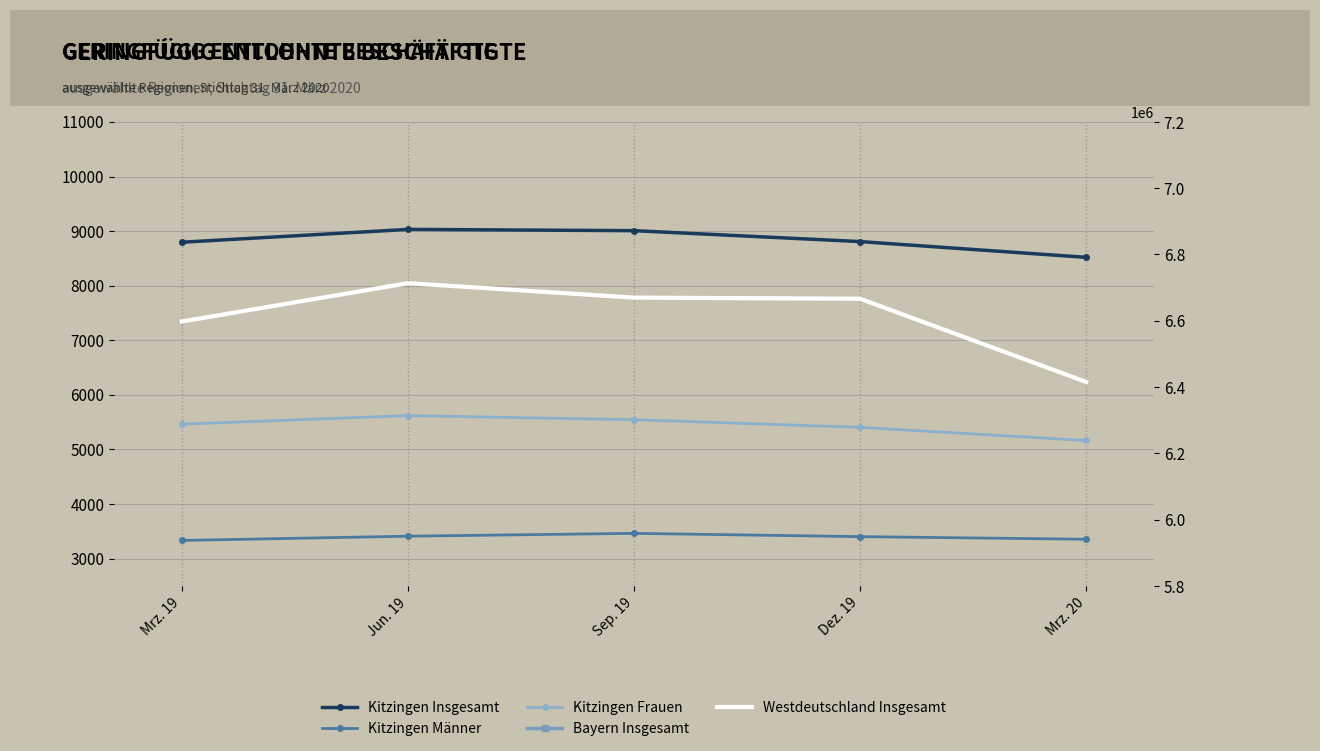

True or false: Kitzingen Männer has more than 2 interior local peaks.

False